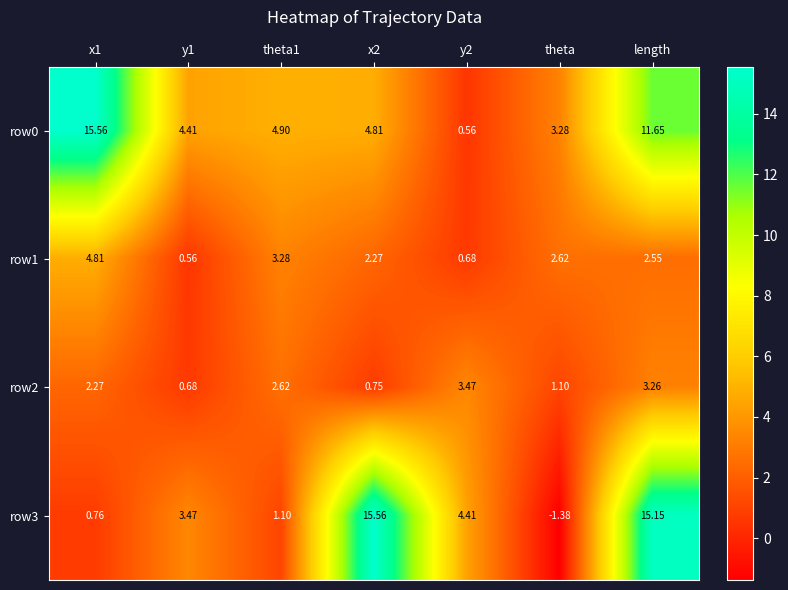

How many values in the row0 series exceed 4?

5